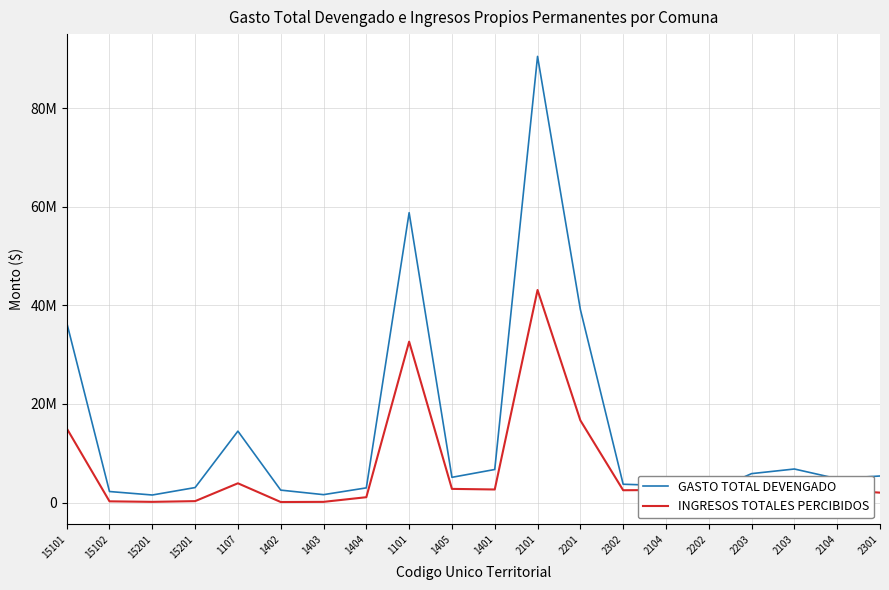

Reading left to right, list all the values displayed in this chart.

GASTO TOTAL DEVENGADO: 15101=36537237	15102=2230714	15201=1523335	15201=3033278	1107=14487335	1402=2515654	1403=1595659	1404=2971468	1101=58837489	1405=5112672	1401=6702824	2101=90571571	2201=39191767	2302=3707476	2104=3434050	2202=2034077	2203=5864143	2103=6802111	2104=4836892	2301=5382474
INGRESOS TOTALES PERCIBIDOS: 15101=15072579	15102=239112	15201=132748	15201=278149	1107=3901264	1402=100516	1403=130919	1404=1077755	1101=32655889	1405=2764706	1401=2643983	2101=43144237	2201=16674365	2302=2491377	2104=2543551	2202=527768	2203=2226581	2103=4684656	2104=2543551	2301=2004263